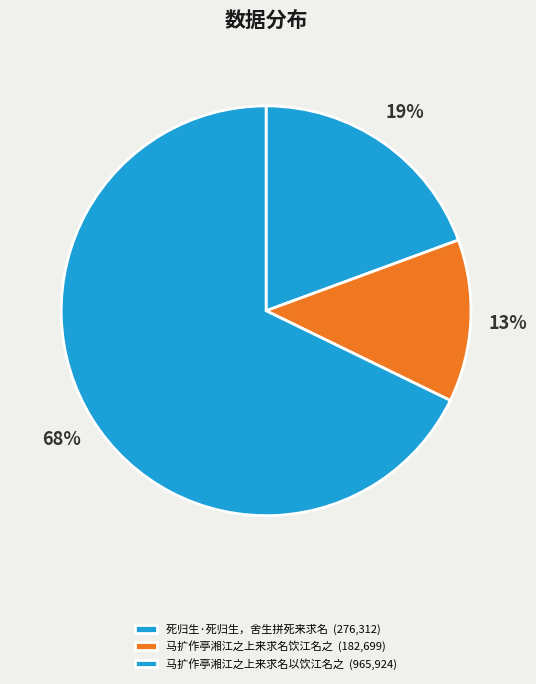

How many segments does this pie chart have?

3